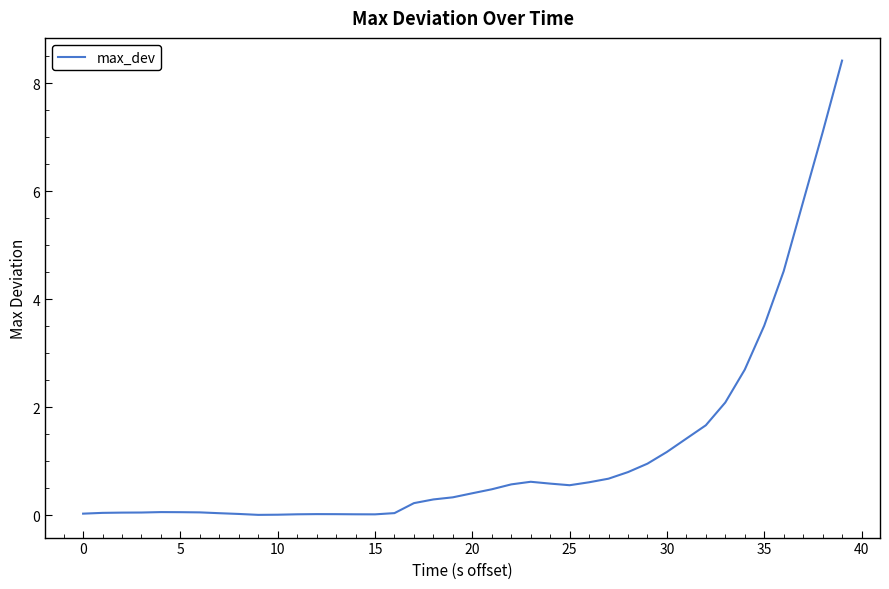

What is the difference between the maximum and minimum values?

8.4